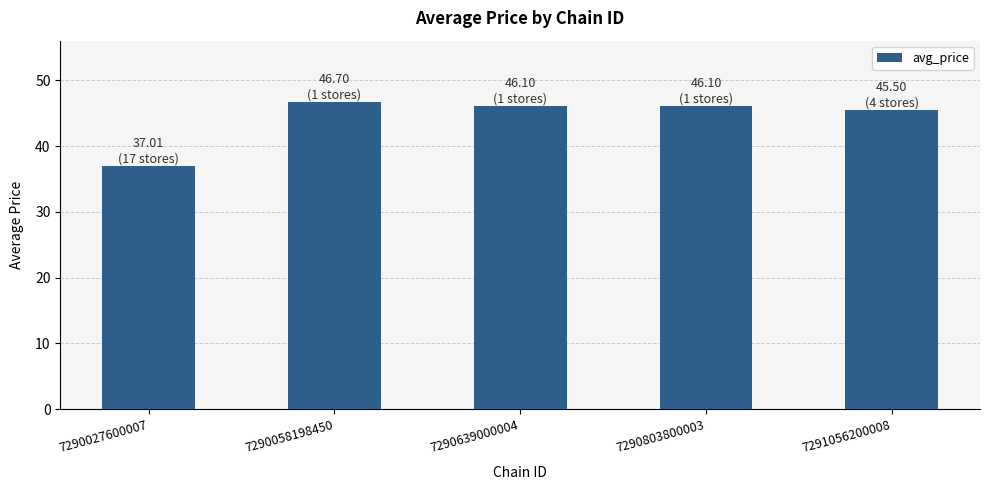

True or false: the data shows 37.0 at 7290027600007.

True